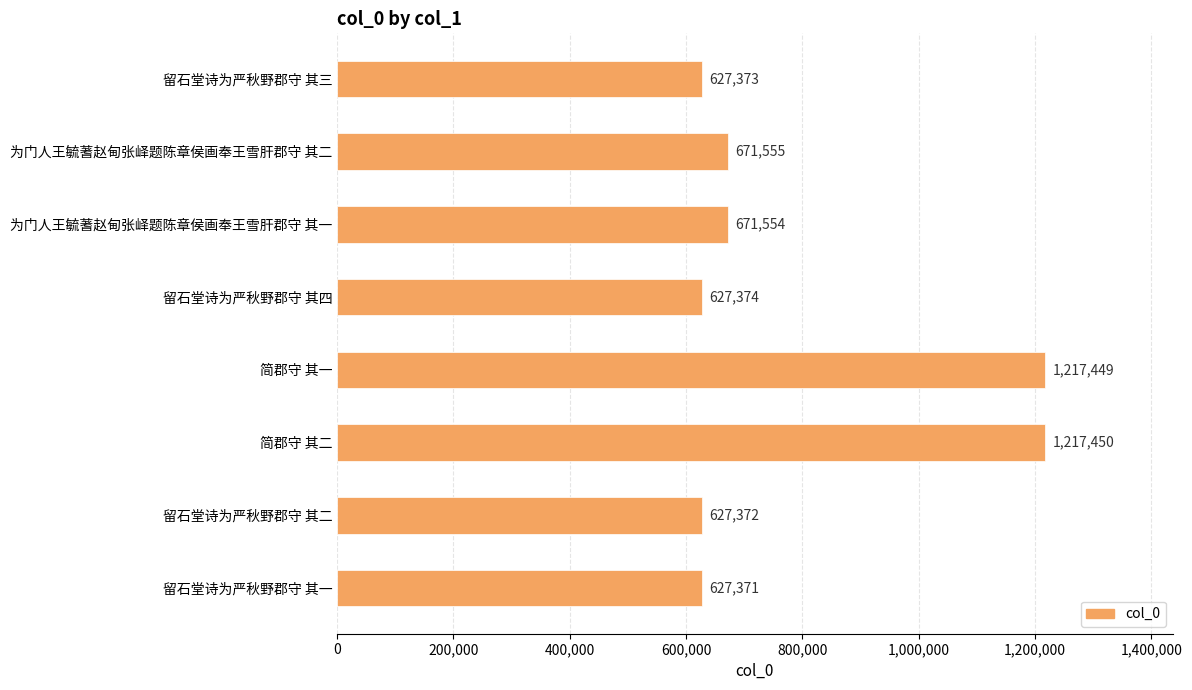

Rank the categories by value from highest to lowest.

简郡守 其二, 简郡守 其一, 为门人王毓蓍赵甸张峄题陈章侯画奉王雪肝郡守 其二, 为门人王毓蓍赵甸张峄题陈章侯画奉王雪肝郡守 其一, 留石堂诗为严秋野郡守 其四, 留石堂诗为严秋野郡守 其三, 留石堂诗为严秋野郡守 其二, 留石堂诗为严秋野郡守 其一